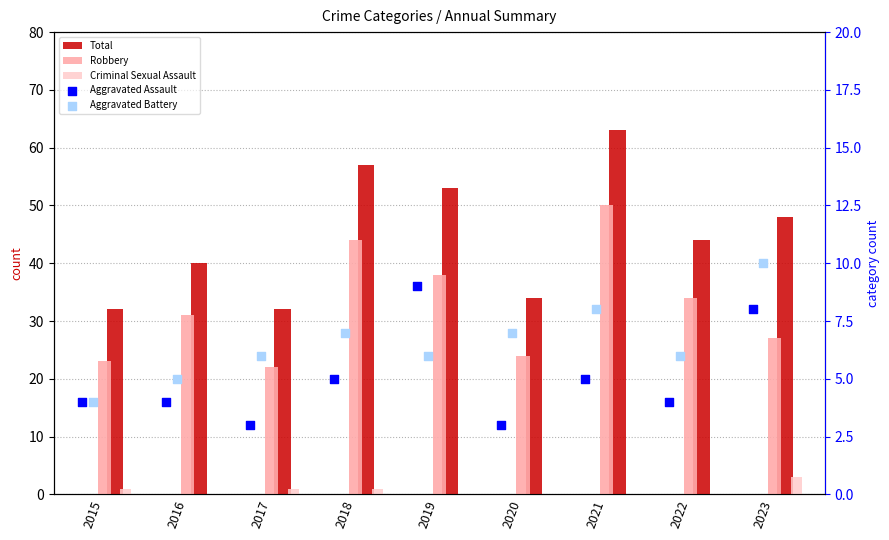

What are all the series names shown in the legend?

Total, Robbery, Criminal Sexual Assault, Aggravated Assault, Aggravated Battery